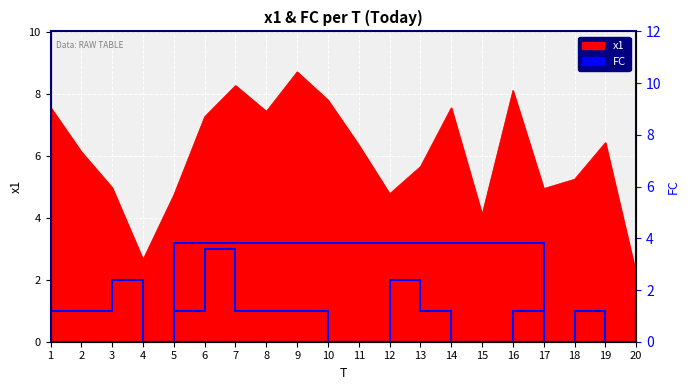

At which label does FC reach its peak?

6